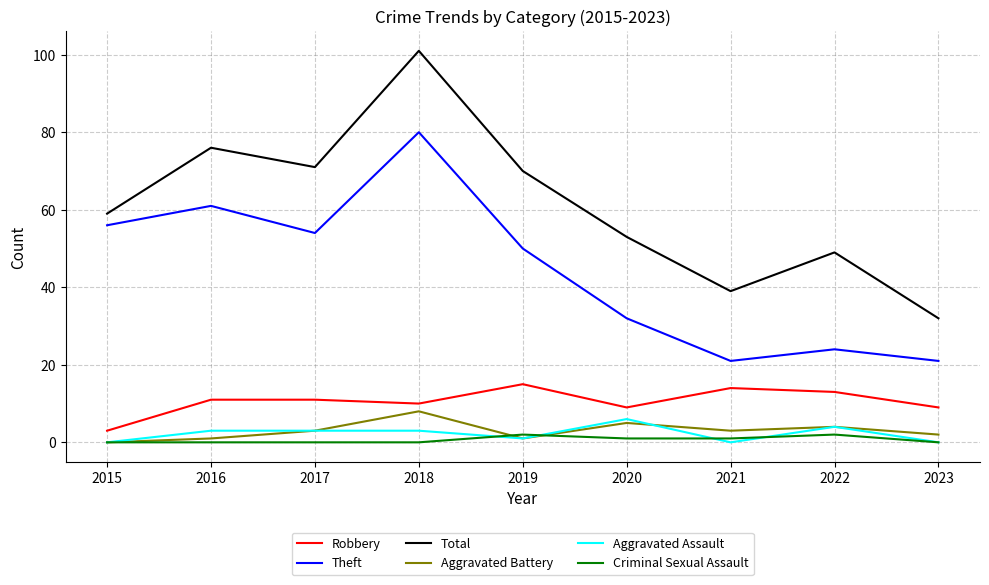

What is the difference between the highest and lowest values at 2018?

101